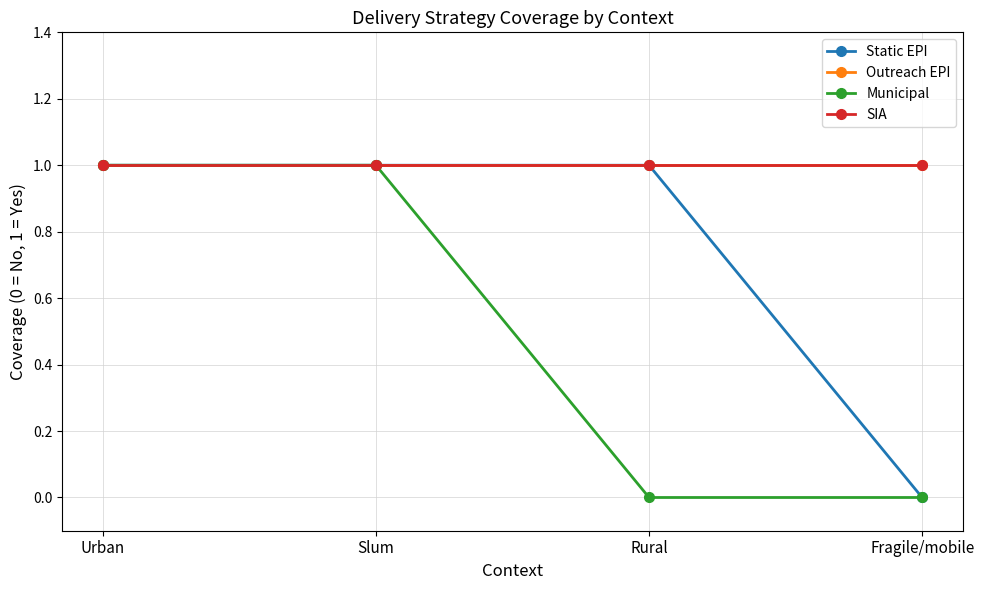

Does the chart have visible grid lines?

Yes